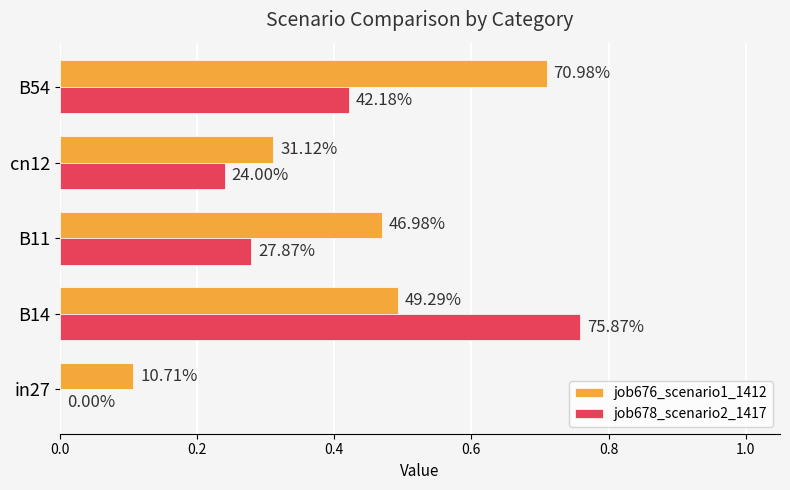

What are all the series names shown in the legend?

job676_scenario1_1412, job678_scenario2_1417